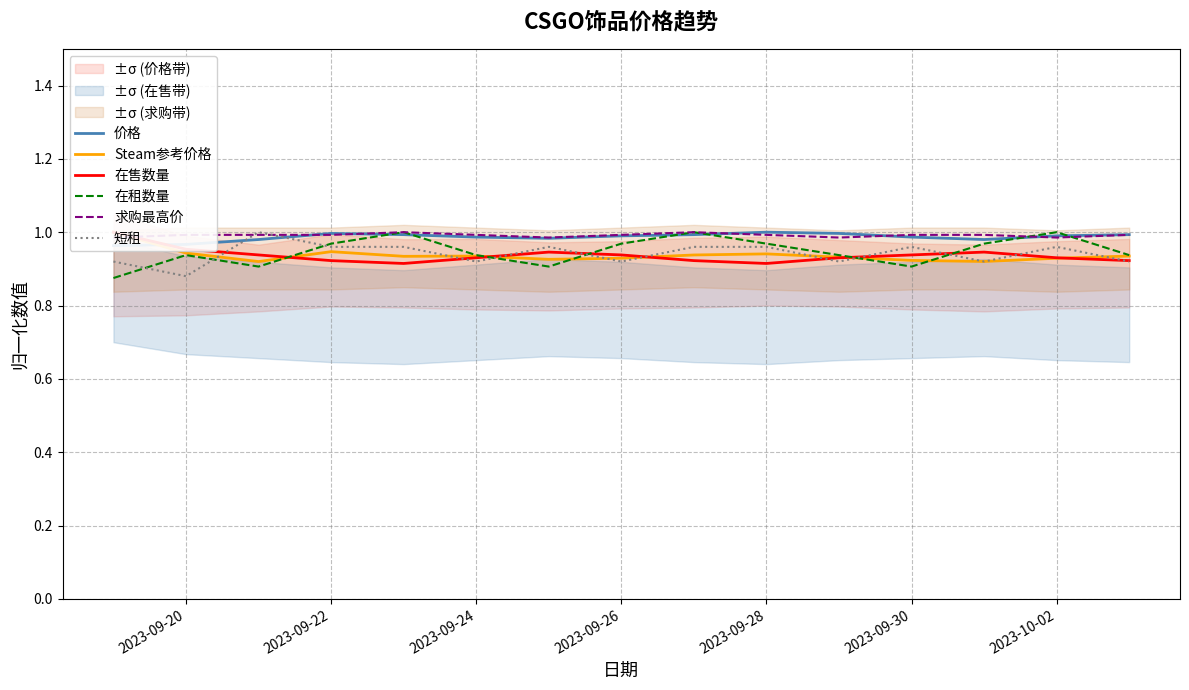

How many interior local valleys does the 在售数量 series have?

2